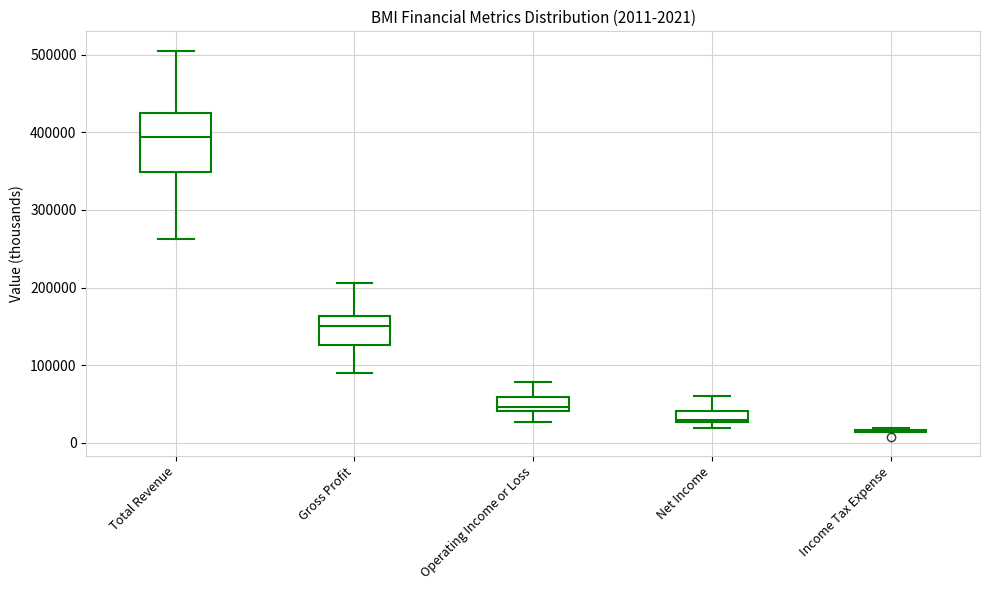

Which box is the tallest, from its lower edge to its upper edge?

Total Revenue